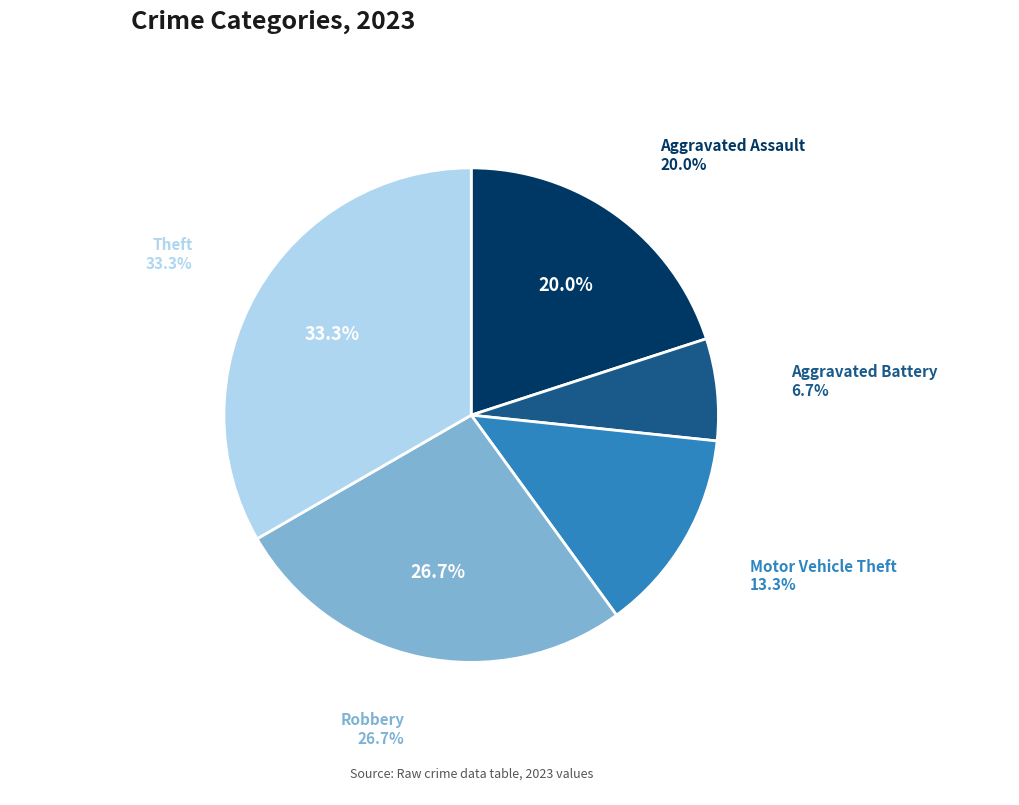

Which slice is the largest?

Theft